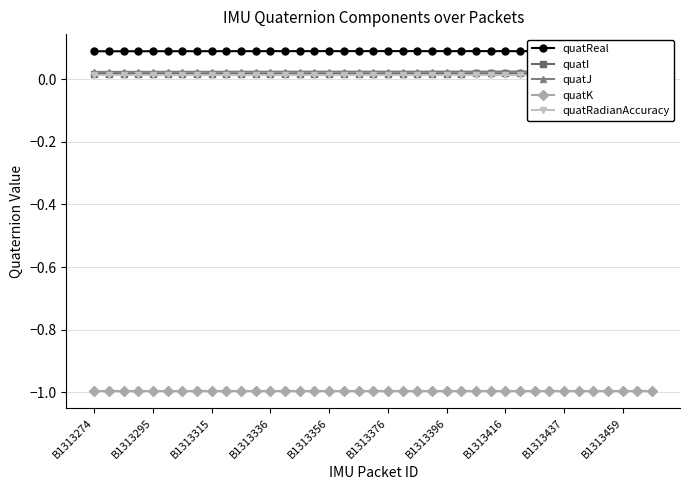

Which series has the largest range (max minus min)?

quatI